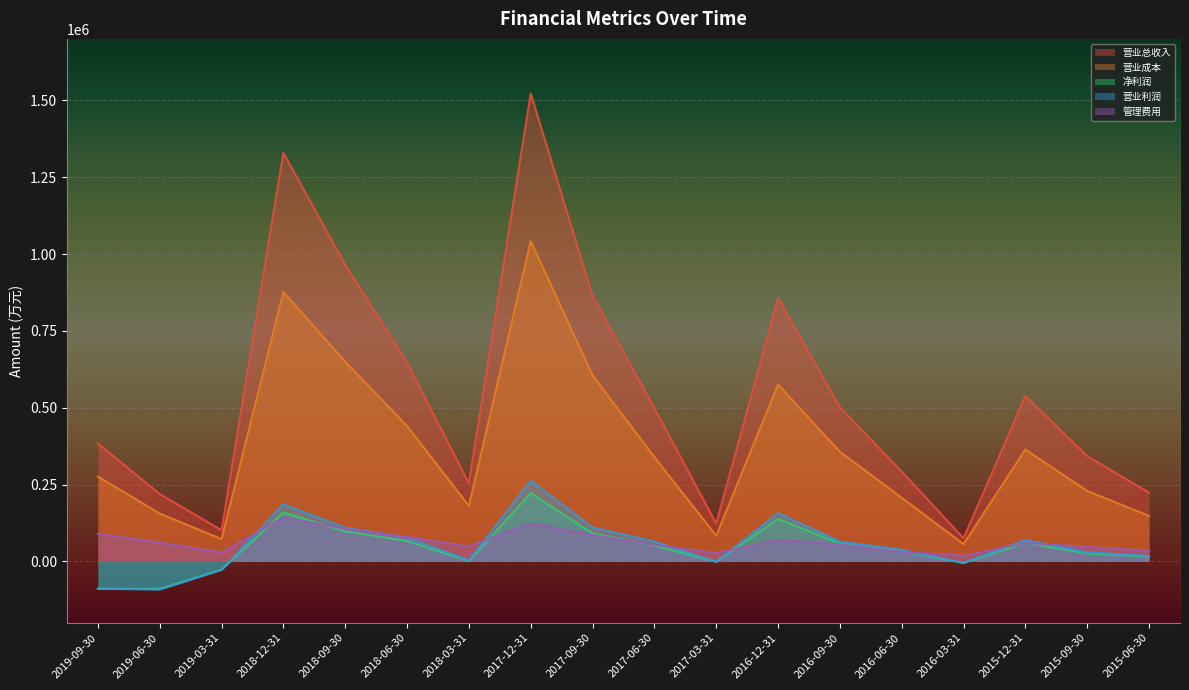

At which category does 营业总收入 reach its first local peak?

2018-12-31